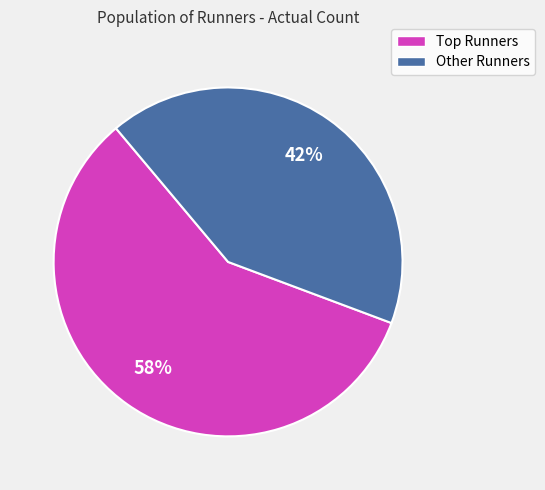

How many segments does this pie chart have?

2